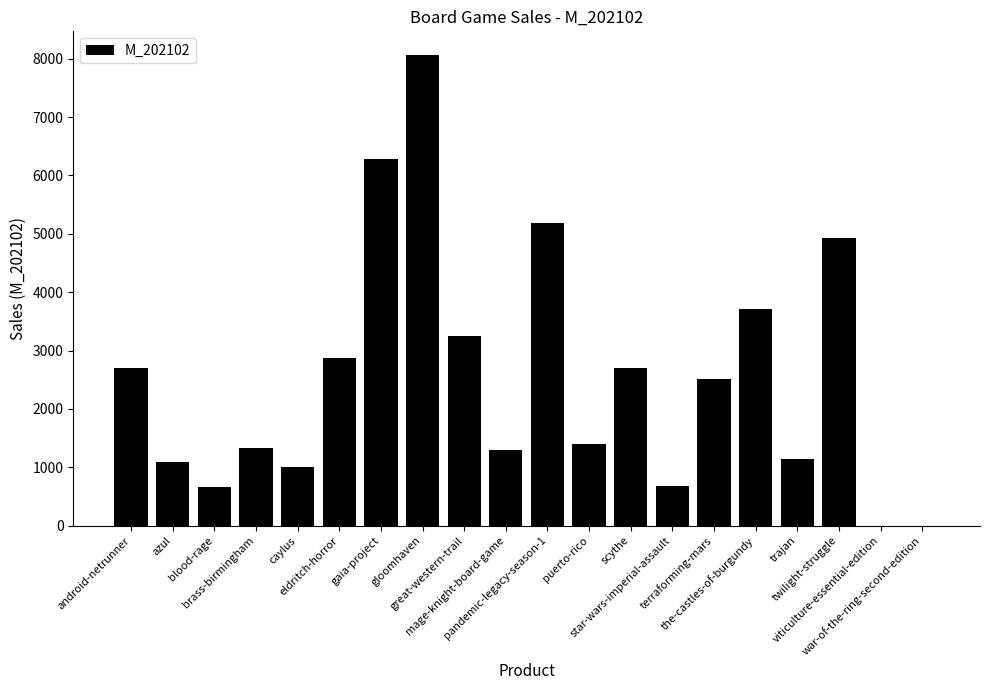

How many categories are shown in the chart?

20